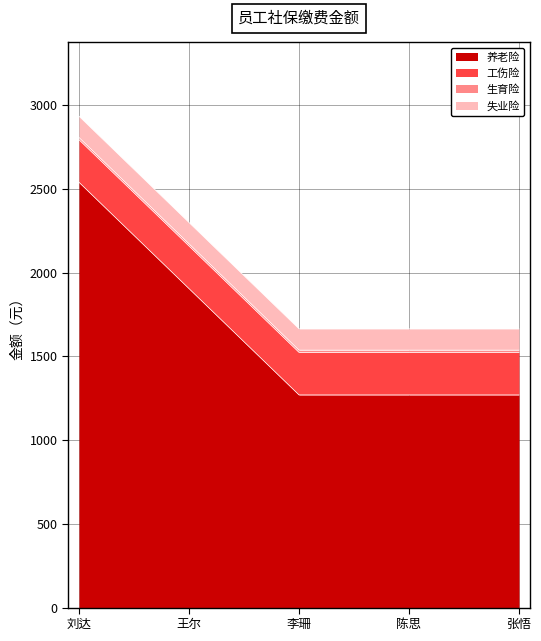

What is the smallest value displayed?

13.1